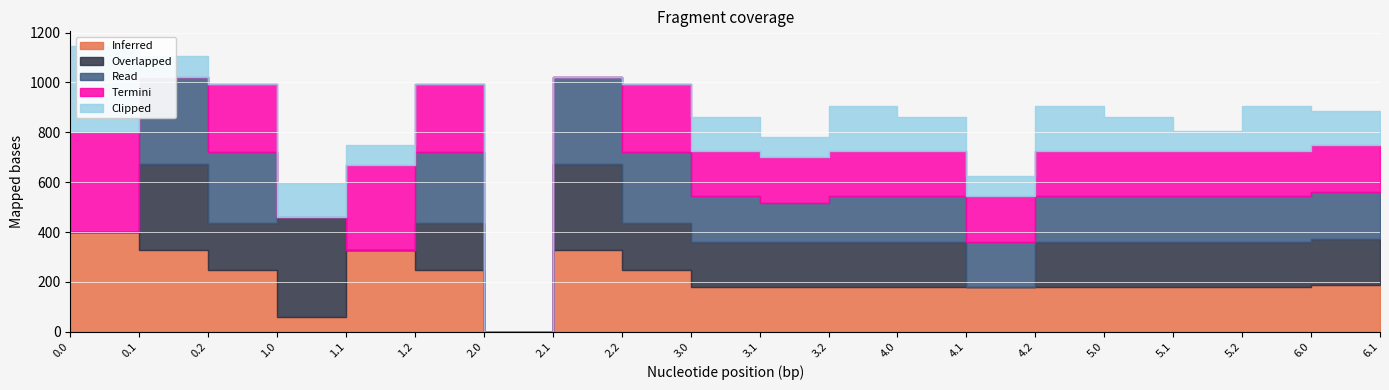

Which series has the largest total across all categories?

Inferred